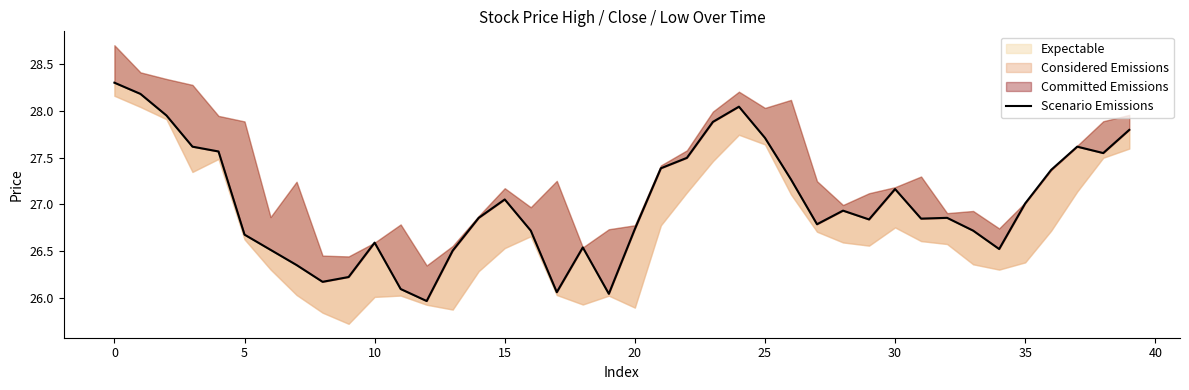

What is the difference between the maximum and minimum values?

2.3